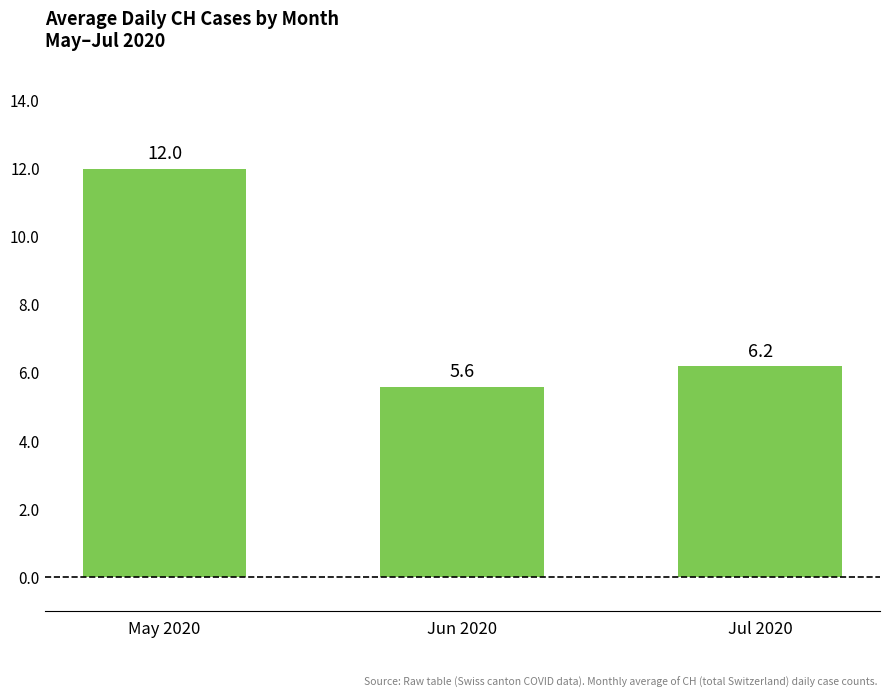

What is the difference between the maximum and minimum values?

6.4